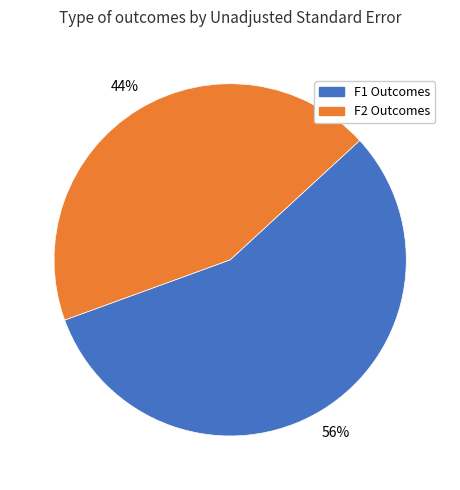

Which slice is the largest?

F1 Outcomes